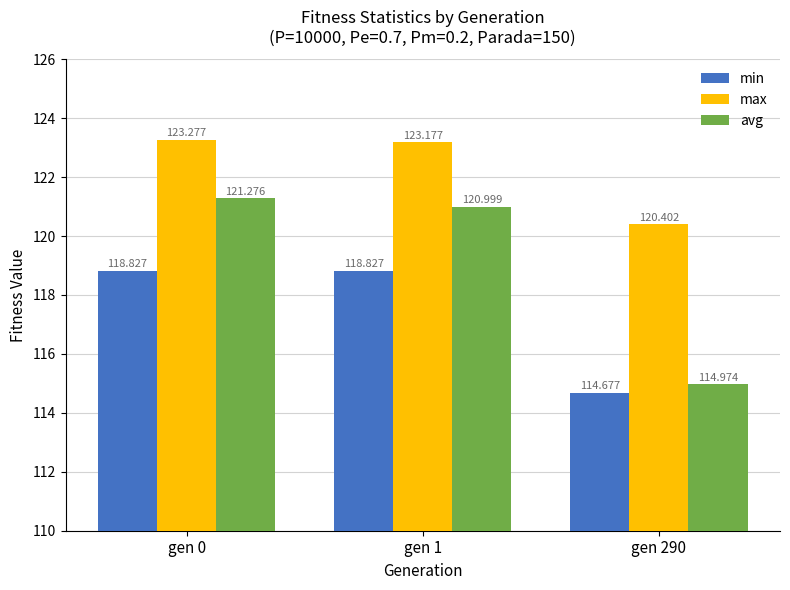

Reading left to right, what are all the values shown in this chart?

min: 118.8	118.8	114.7
max: 123.3	123.2	120.4
avg: 121.3	121.0	115.0